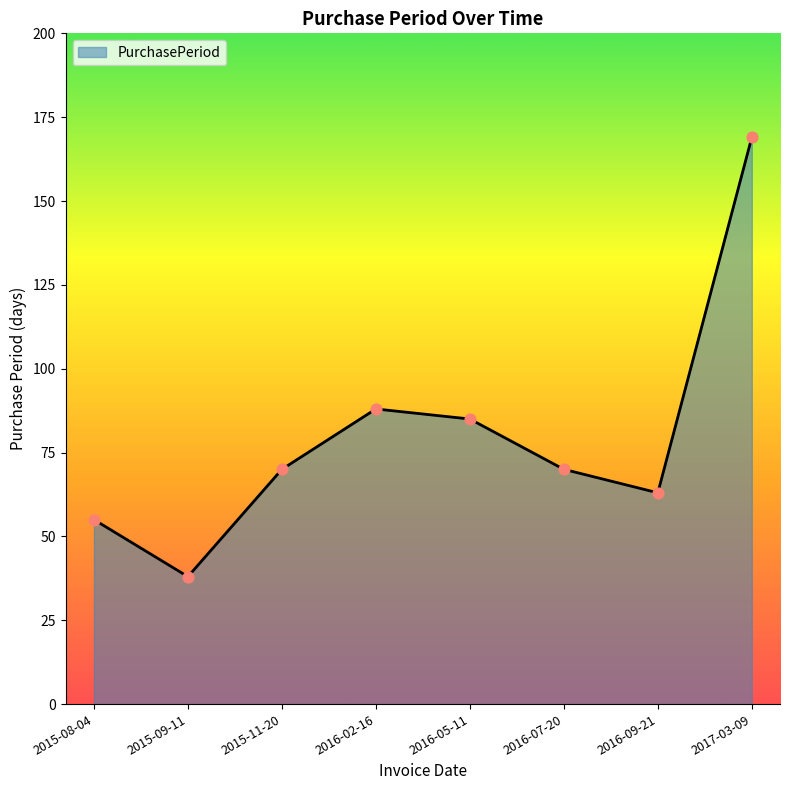

What is the change in value from 2015-09-11 to 2015-11-20?

+32